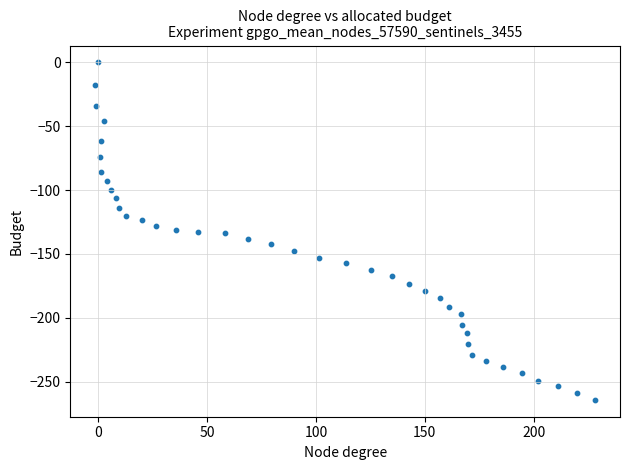

What is the range of X values (max minus min)?

229.6